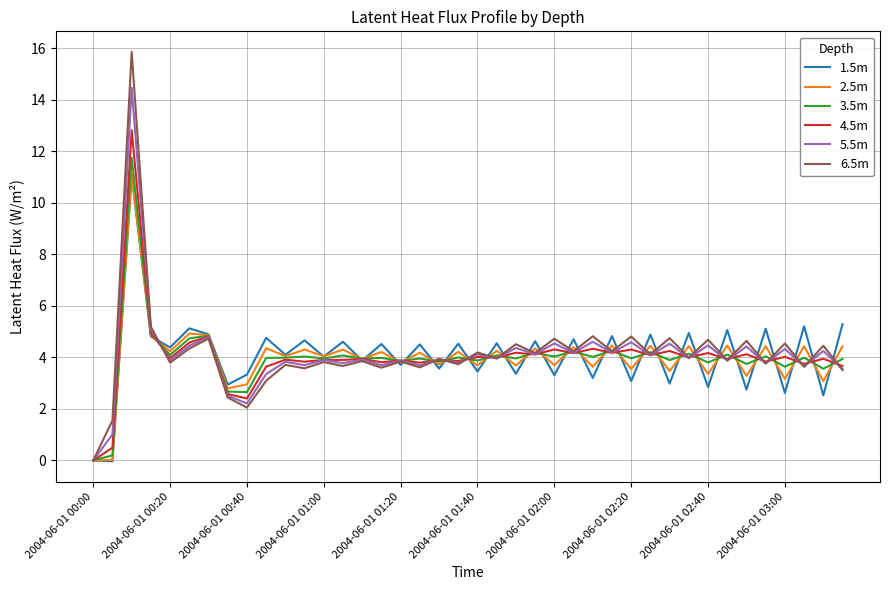

Which series has the largest range (max minus min)?

6.5m